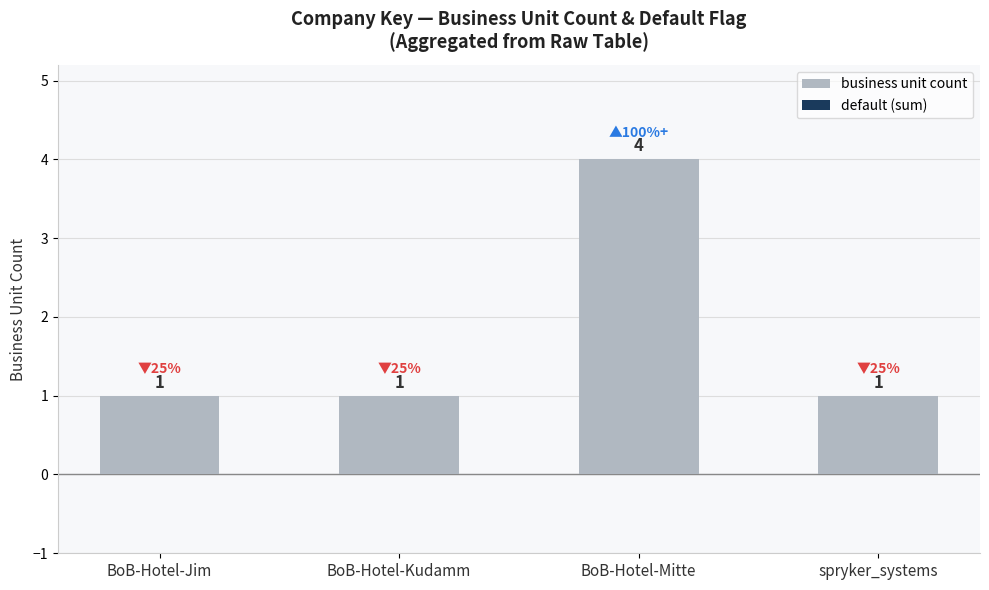

Are the bars horizontal?

No